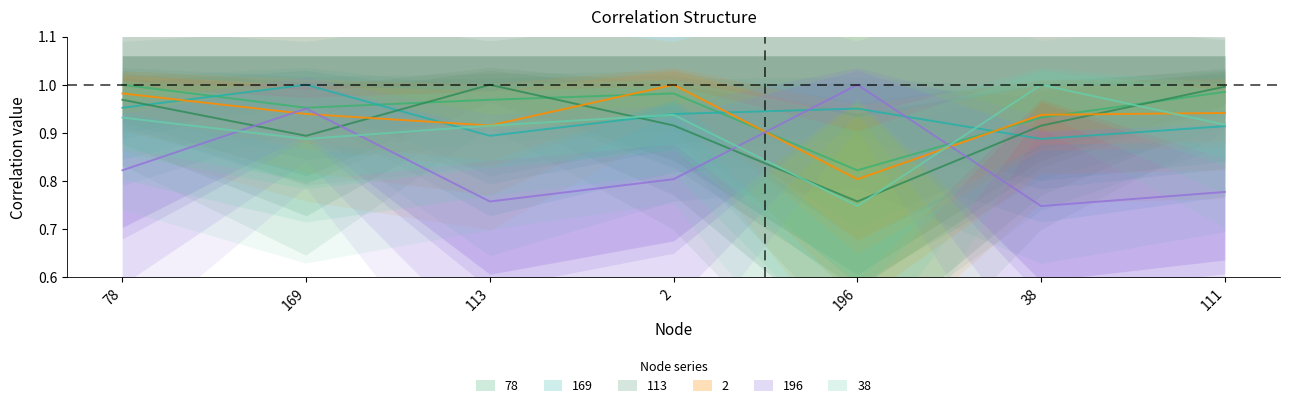

What is the difference between the maximum and minimum values in the 169 series?

0.1